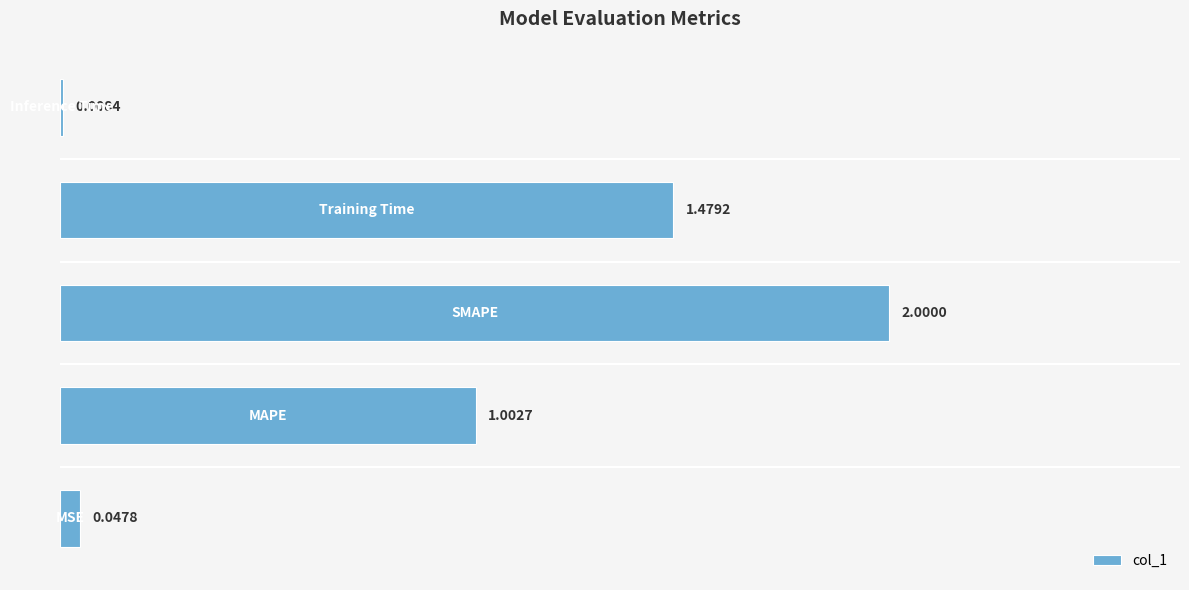

What is the difference between the maximum and minimum values?

2.0